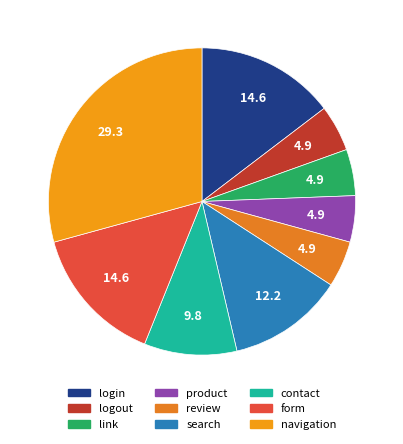

How many segments does this pie chart have?

9